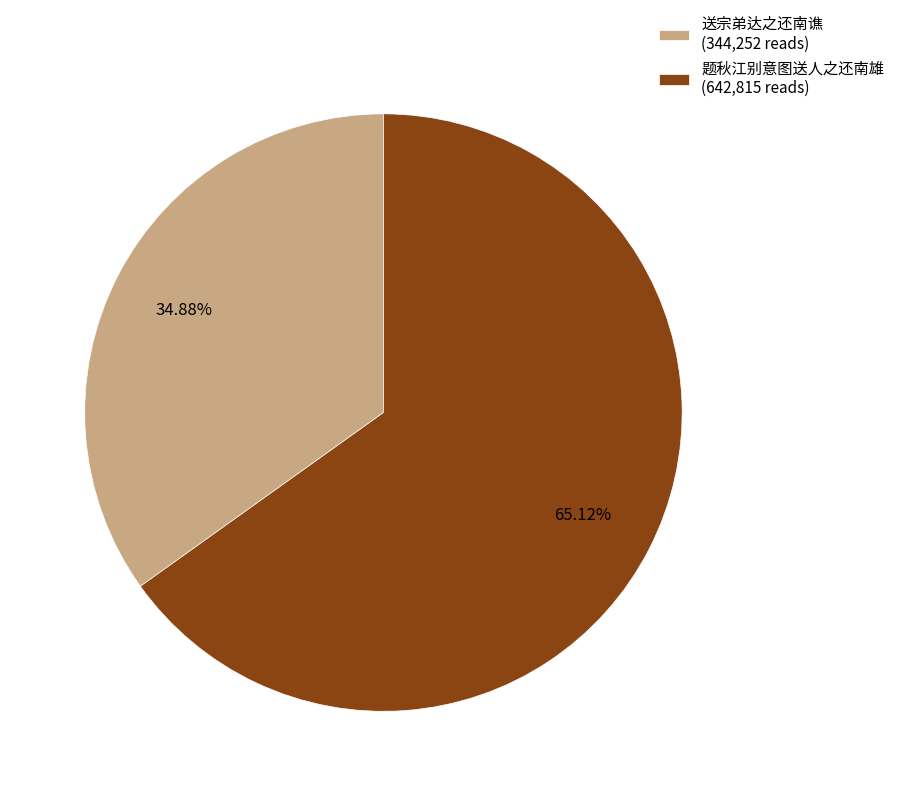

To the nearest percent, what portion does 题秋江别意图送人之还南雄 represent?

65%